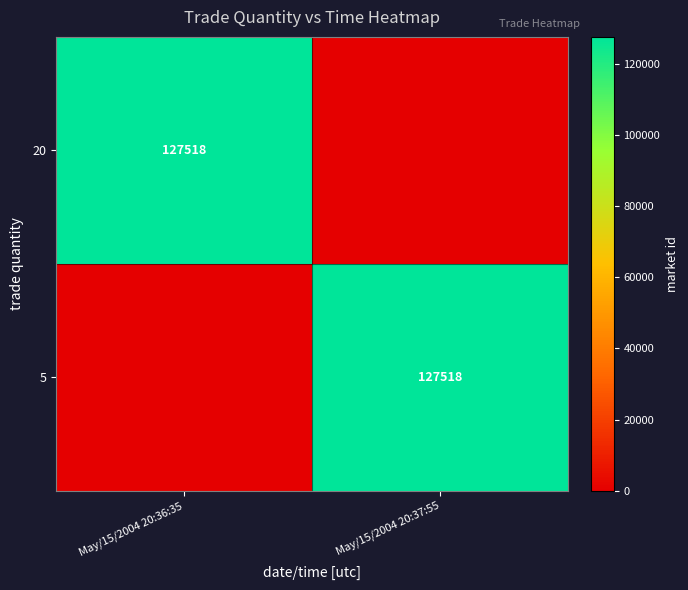

The value of 5 at May/15/2004 20:37:55 is 127518. True or false?

True